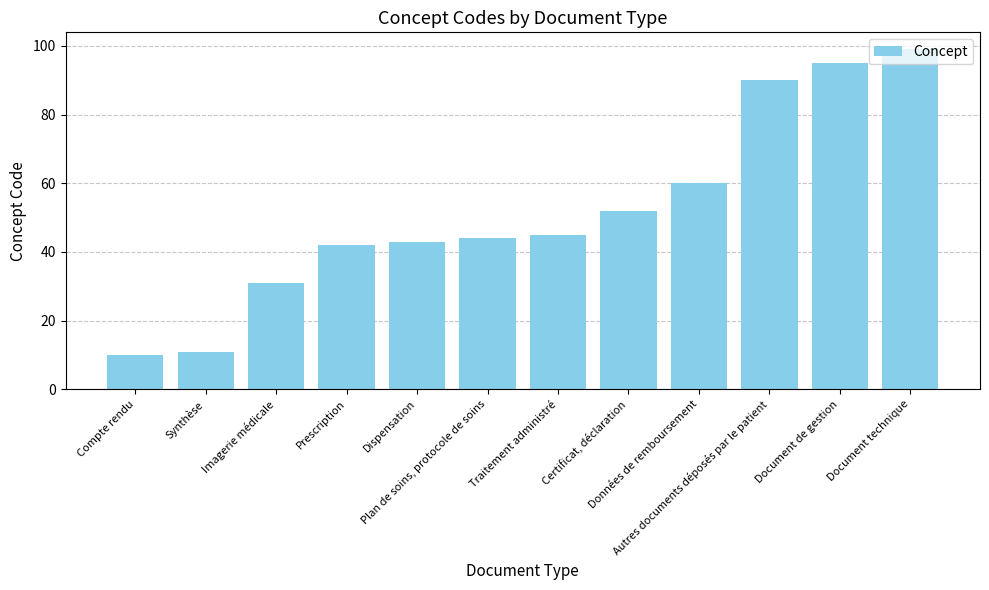

Approximately how many times larger is the value at Données de remboursement compared to Plan de soins, protocole de soins?

1.4